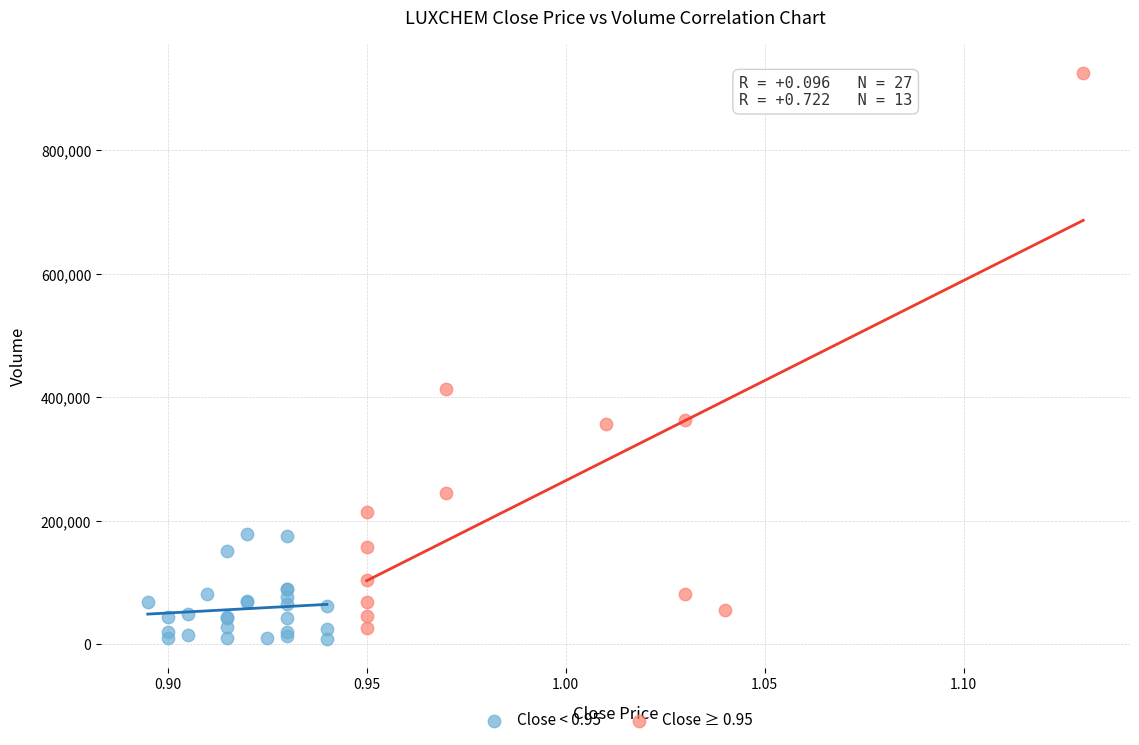

Which series contains the highest Y value?

Close ≥ 0.95